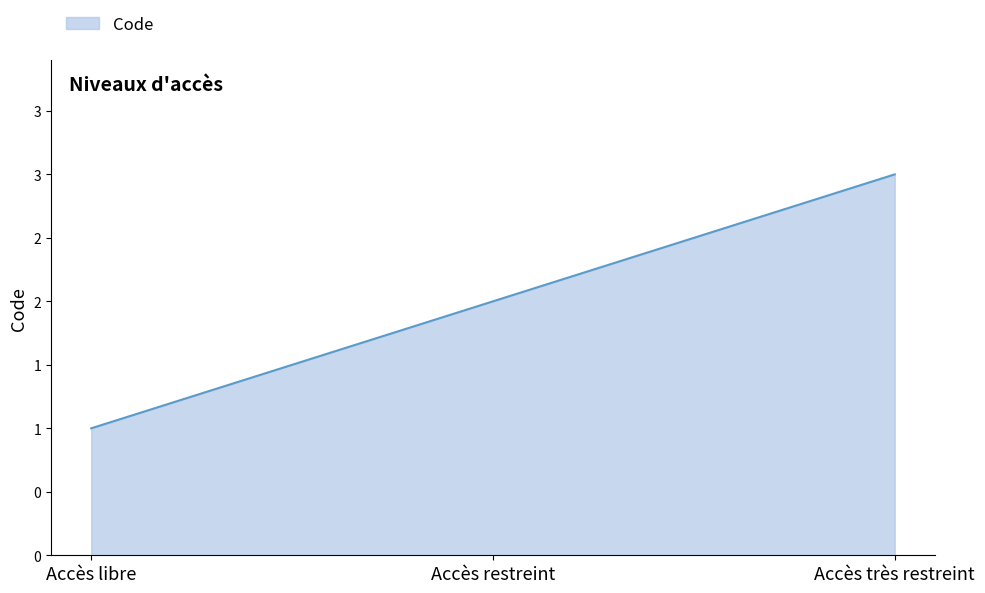

What is the sum of all values?

6